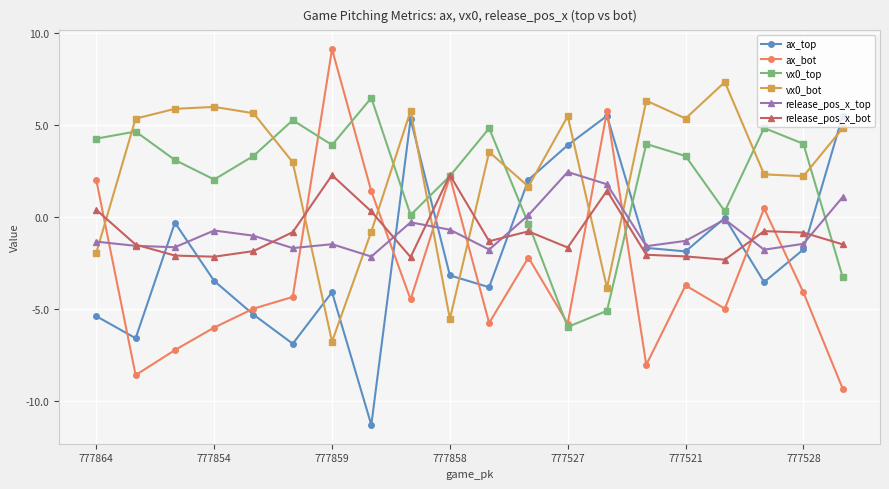

How many values in release_pos_x_bot are above zero?

5